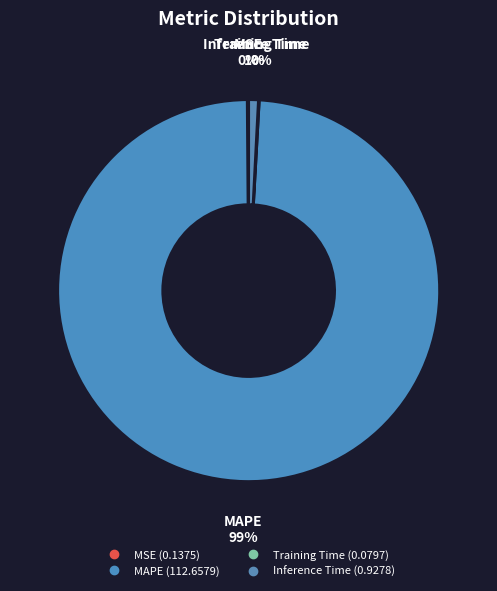

How many segments does this pie chart have?

4